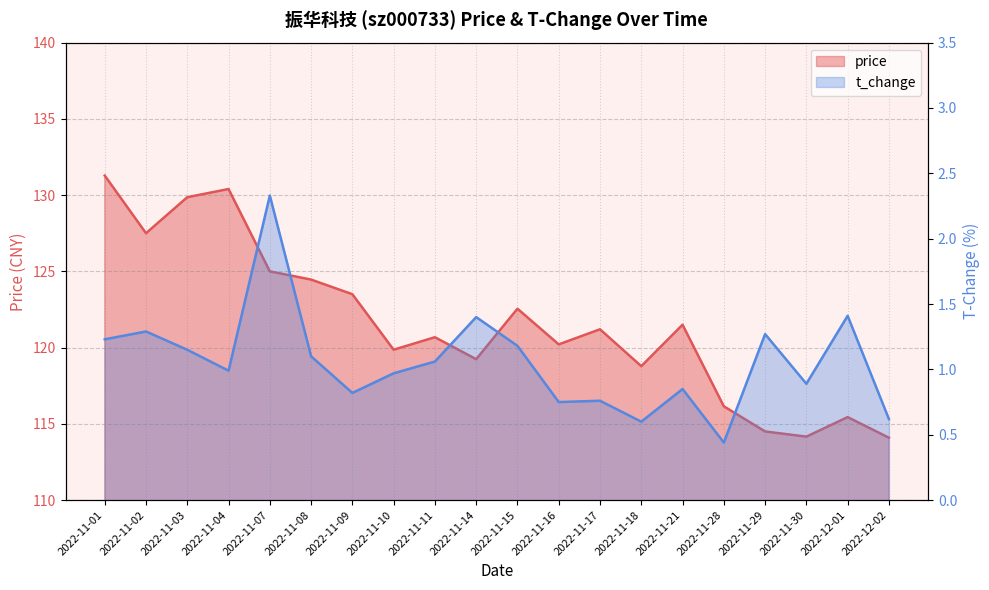

List the series in order of their peak value, lowest first.

t_change, price